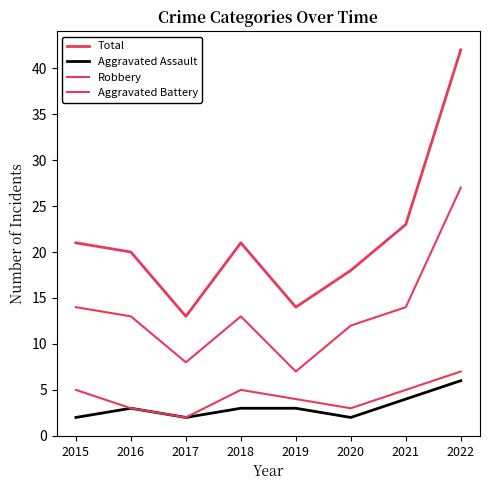

Is this an area chart (filled region under the line)?

No